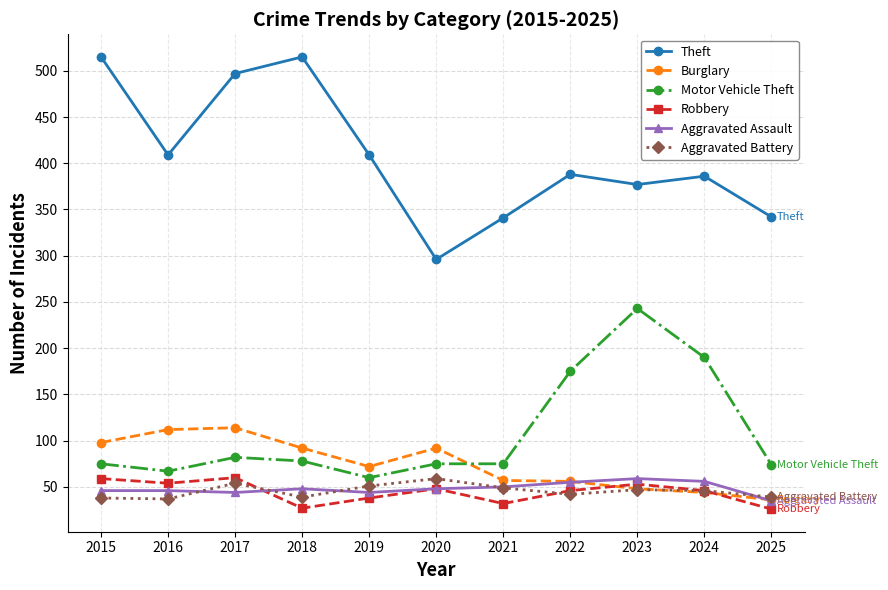

What are all the series names shown in the legend?

Theft, Burglary, Motor Vehicle Theft, Robbery, Aggravated Assault, Aggravated Battery